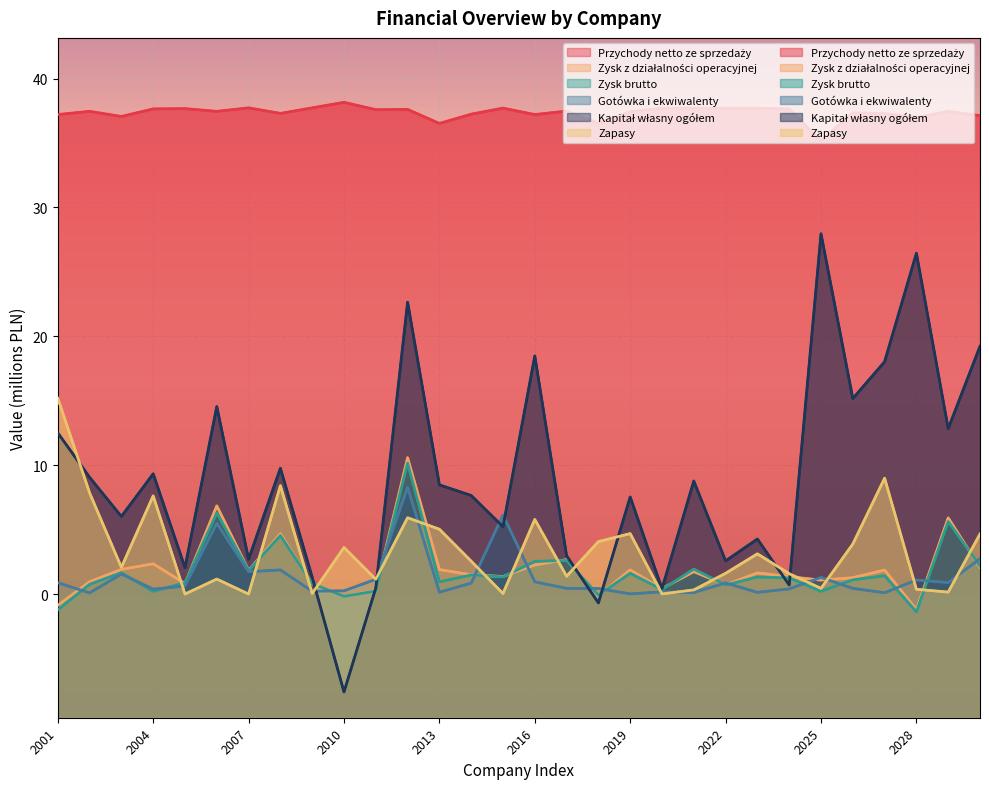

What is the difference between the maximum and minimum values in the Zysk z działalności operacyjnej series?

11.8